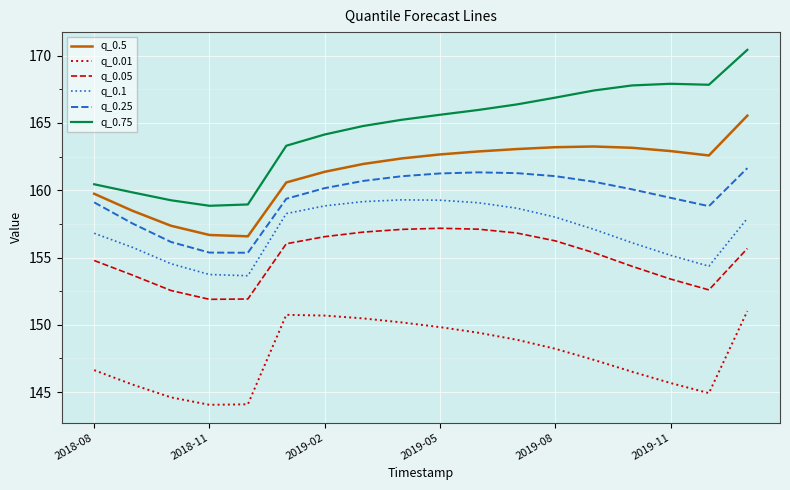

What is the highest value of the q_0.75 series?

170.4